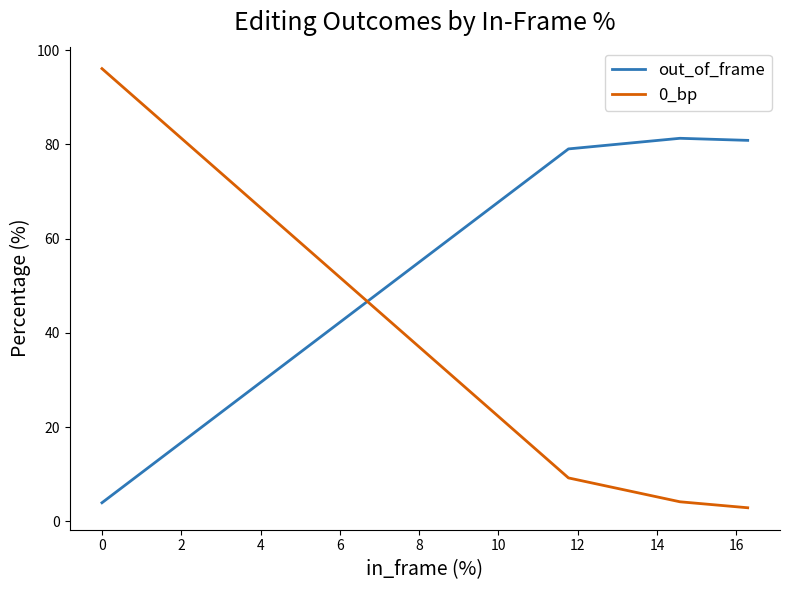

Rank the series by their maximum value, from lowest to highest.

out_of_frame, 0_bp